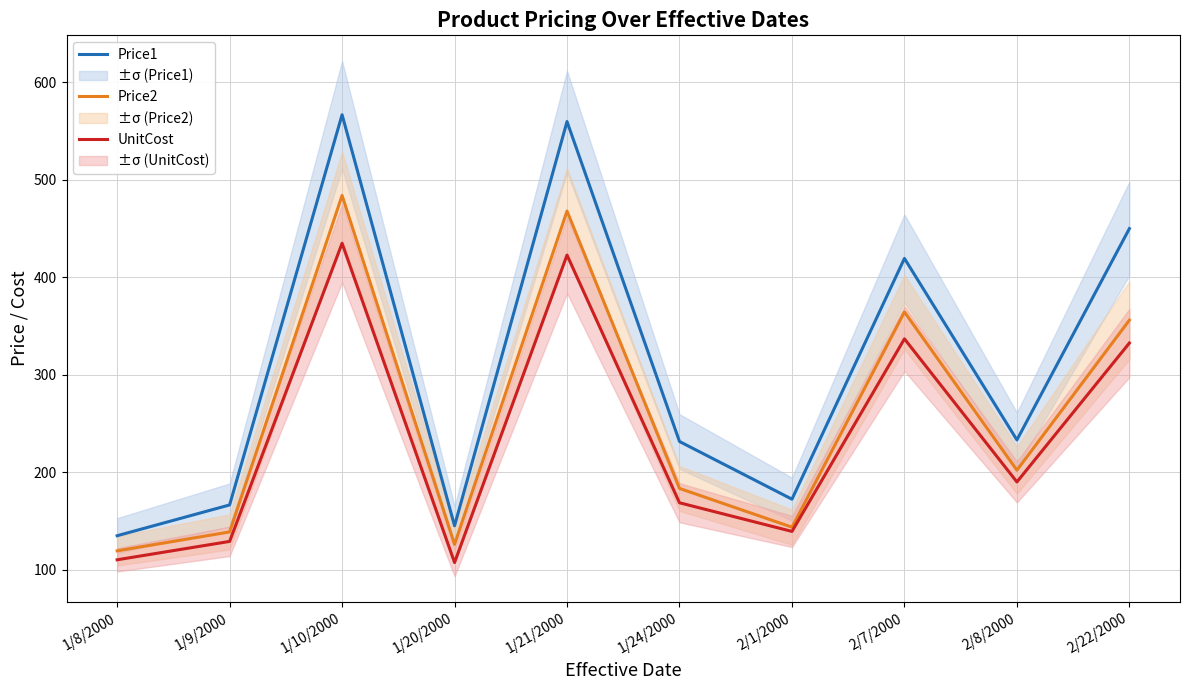

Which category has the lowest value in the Price1 series?

1/8/2000